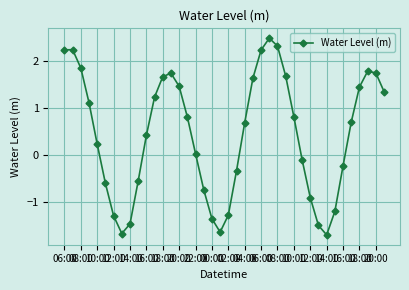

What is the difference between the maximum and minimum values?

4.2